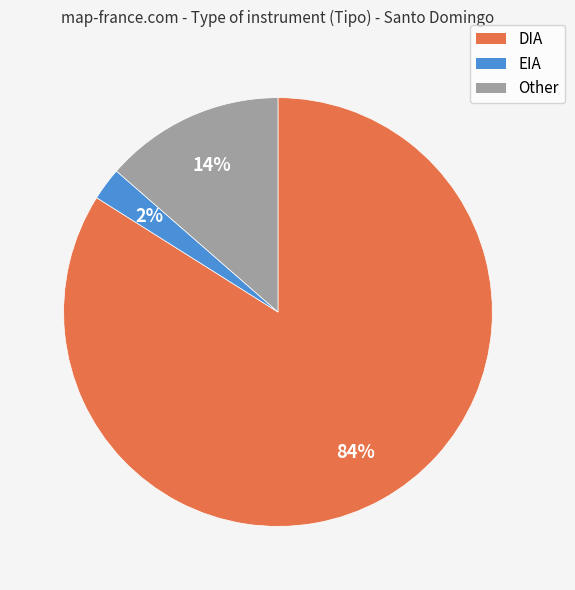

What is the smallest slice in the pie chart?

EIA